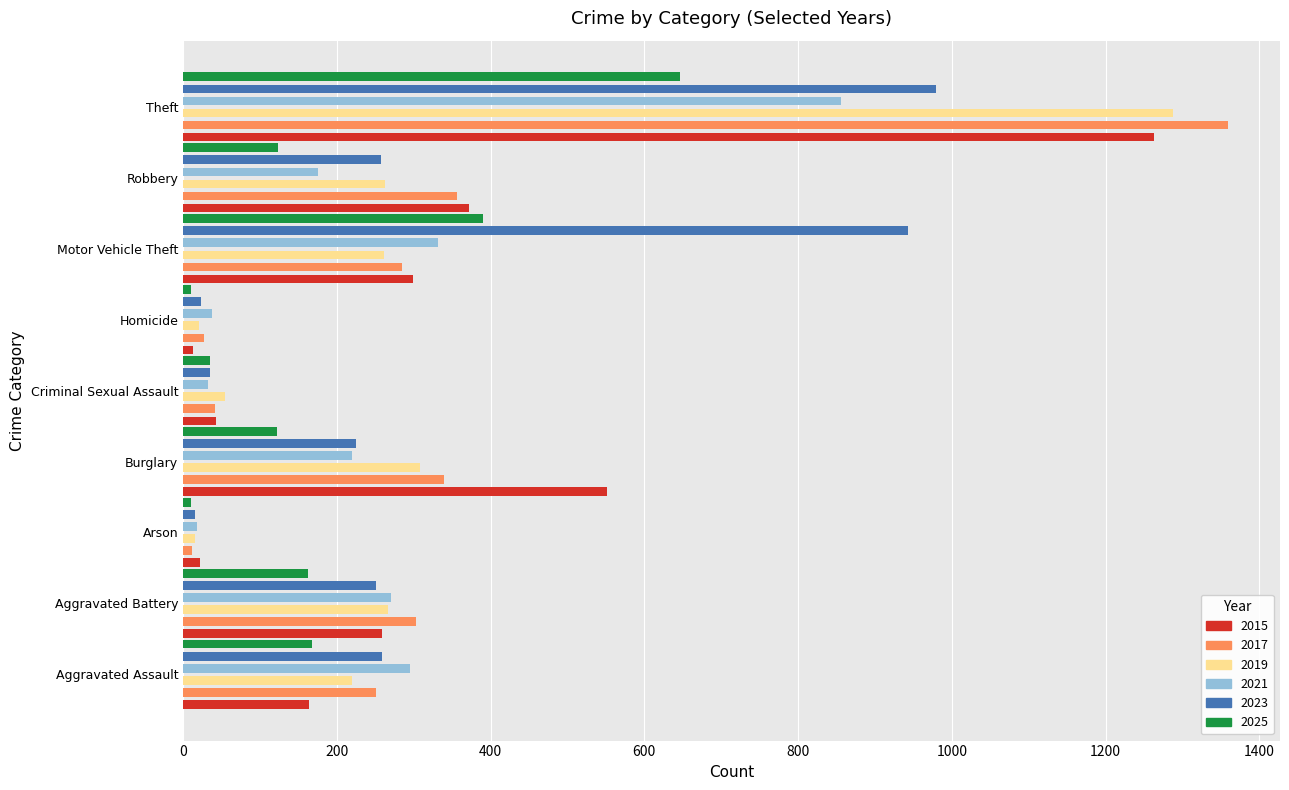

What is the difference between the 2021 values at Homicide and Criminal Sexual Assault?

5